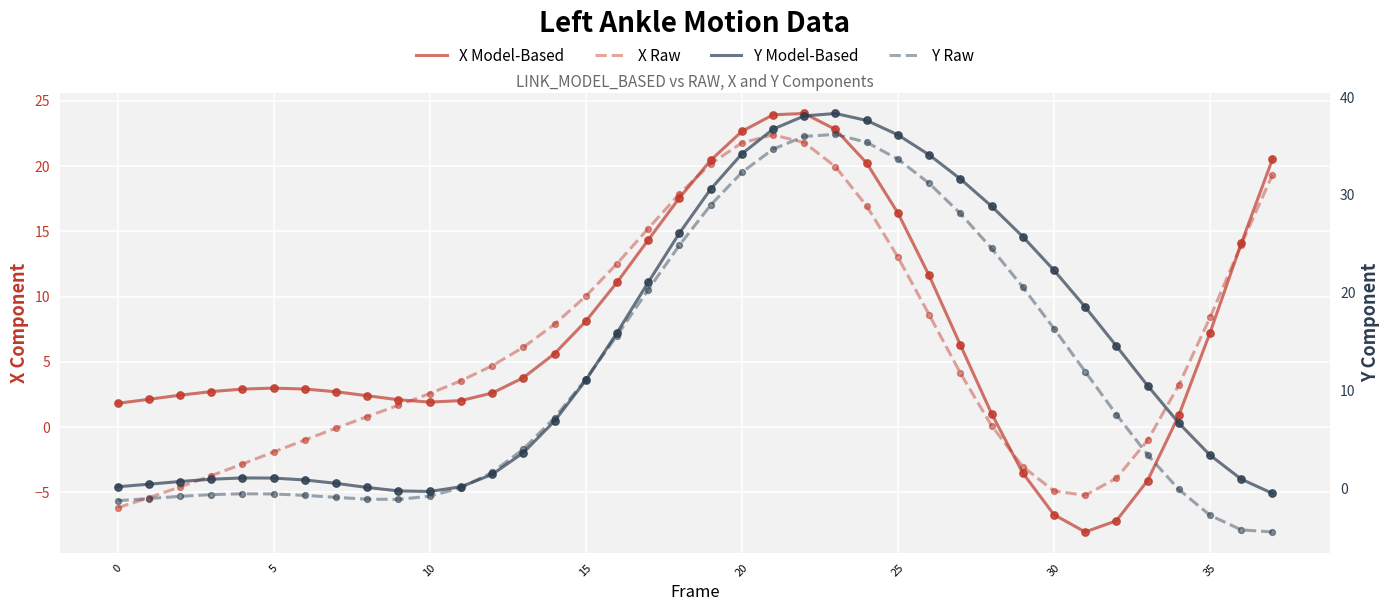

What are all the series names shown in the legend?

X Model-Based, X Raw, Y Model-Based, Y Raw